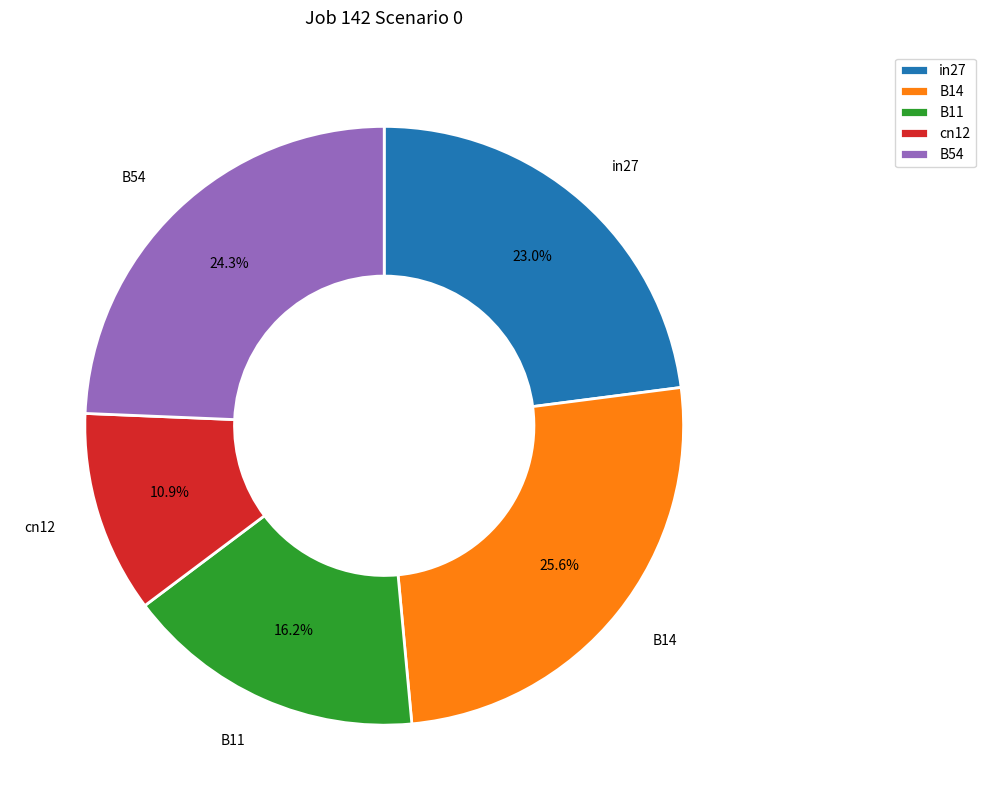

What is the largest slice in the pie chart?

B14